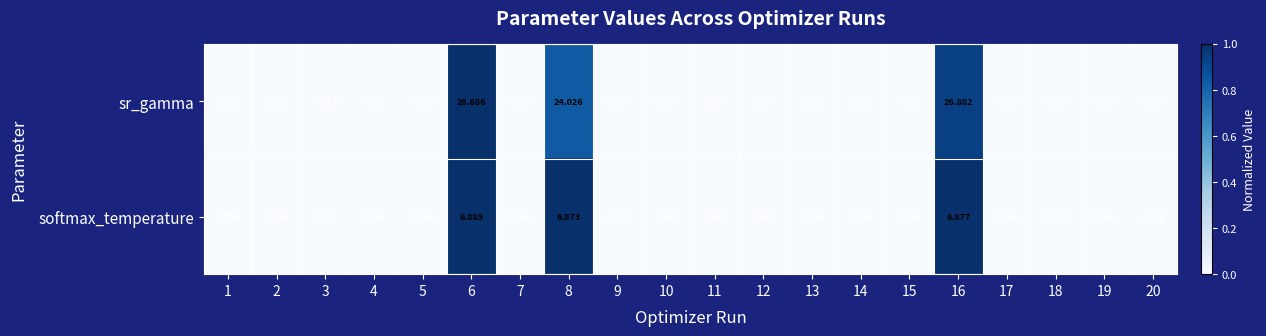

Rank the series at 12 from lowest to highest value.

sr_gamma, softmax_temperature